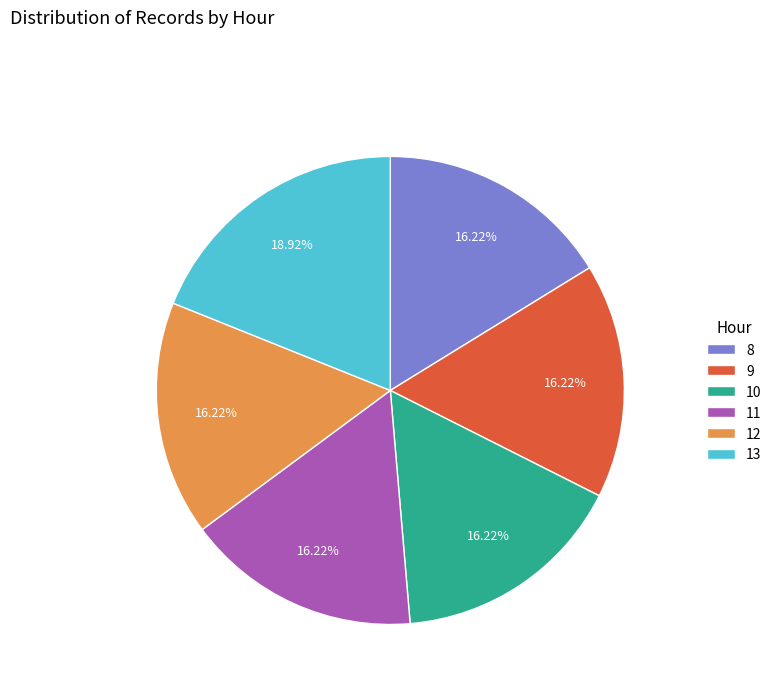

True or false: 13 accounts for 33% of the total.

False